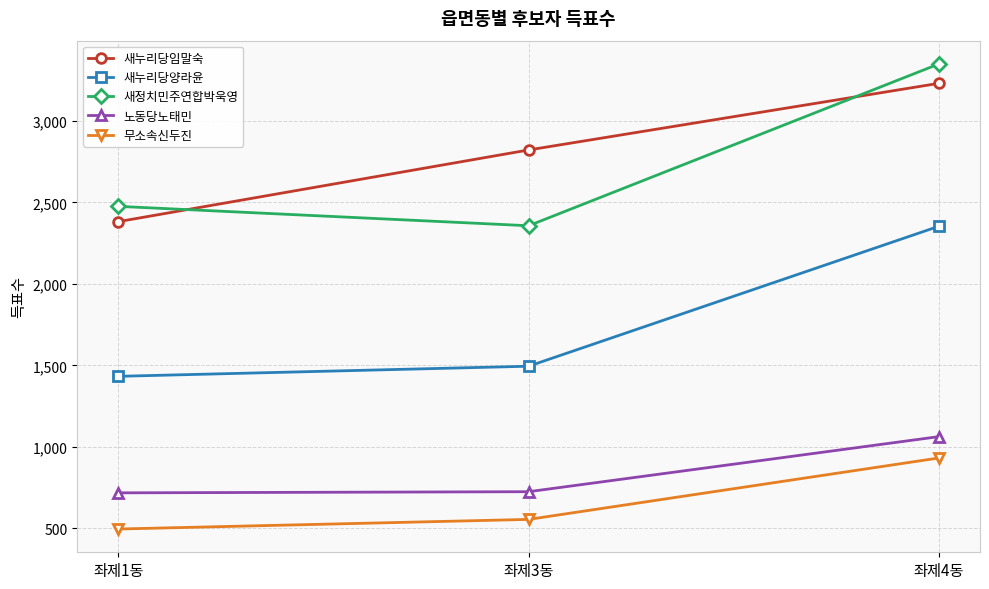

What is the difference between the highest and lowest values at 좌제3동?

2267